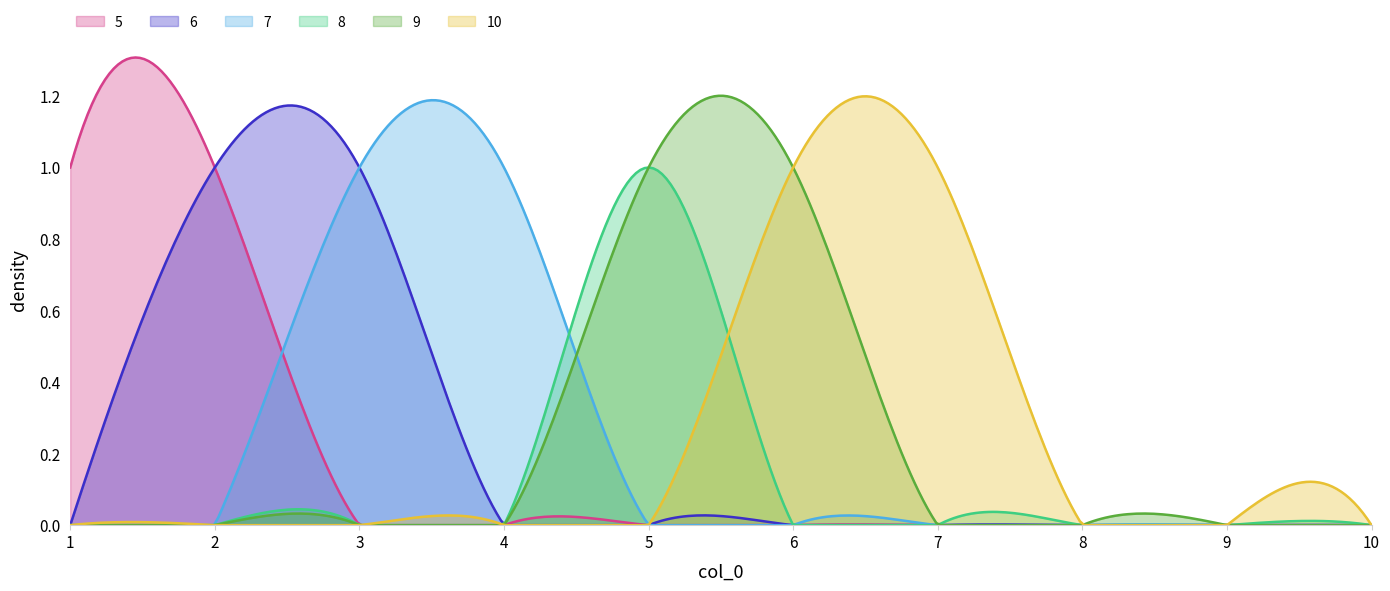

Which label corresponds to the largest value in the chart?

1